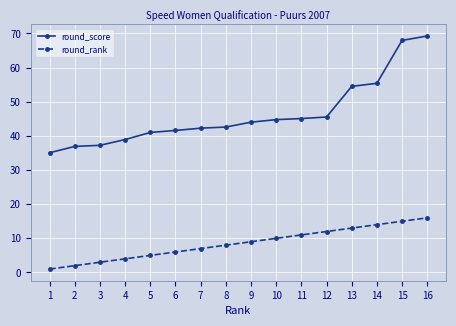

What is the highest value of the round_rank series?

16.0